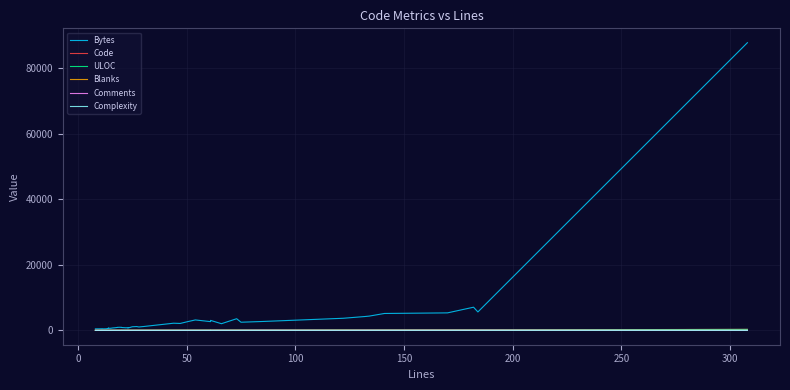

List the series in order of their peak value, lowest first.

Complexity, Blanks, Comments, ULOC, Code, Bytes